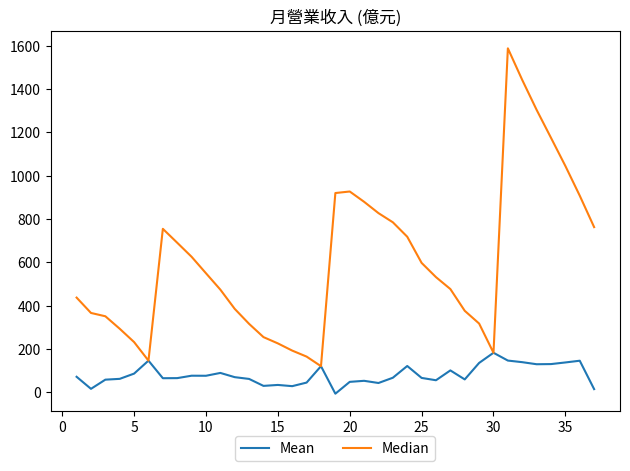

True or false: Mean has more than 2 interior local peaks.

True